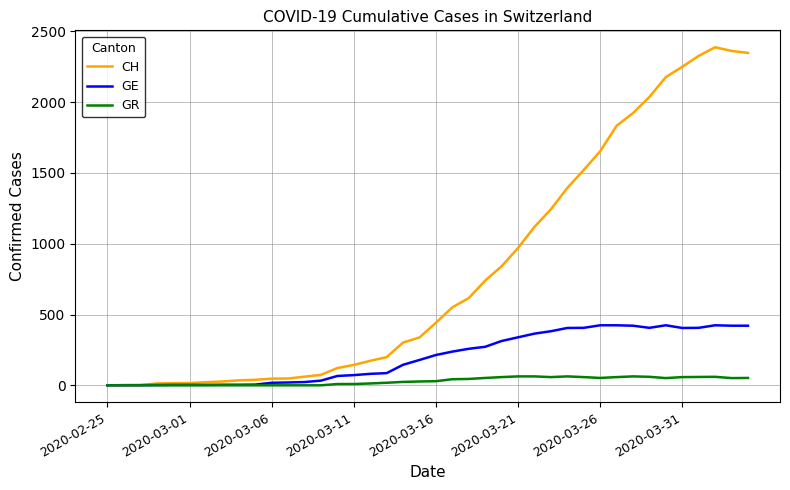

Which series has the largest total across all categories?

CH